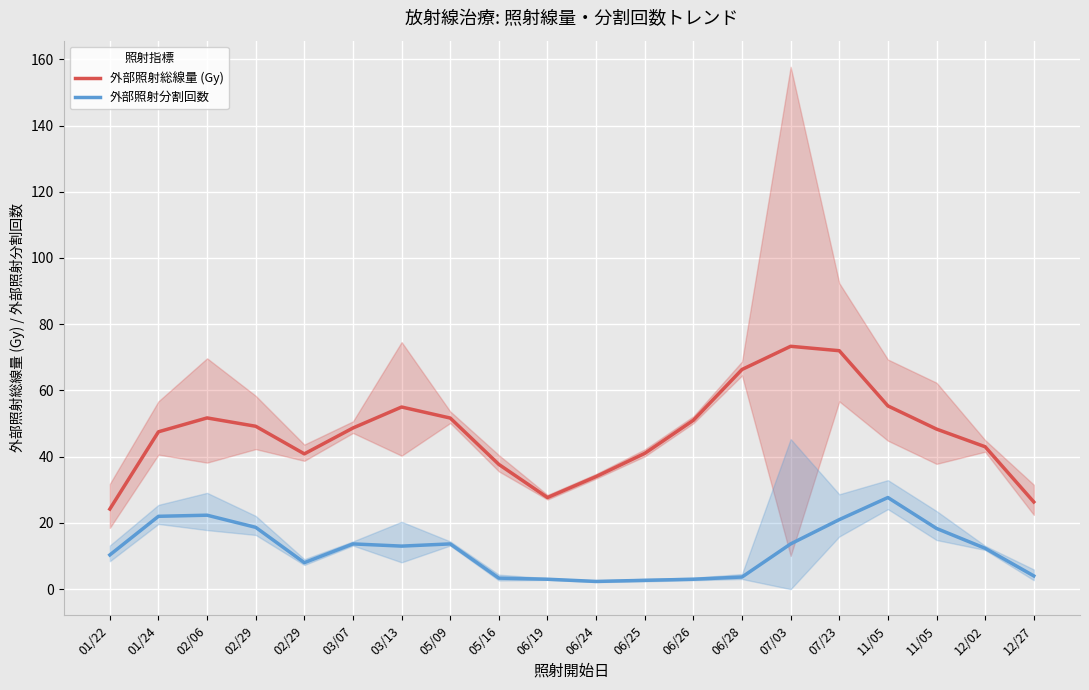

Reading left to right, transcribe all the data shown in this chart.

外部照射総線量 (Gy): 24.2	47.5	51.7	49.2	40.9	48.7	55.0	51.7	37.7	27.7	34.0	41.0	51.0	66.3	73.3	72.0	55.3	48.3	43.0	26.3
外部照射分割回数: 10.3	22.0	22.3	18.7	8.0	13.7	13.0	13.7	3.3	3.0	2.3	2.7	3.0	3.7	13.7	21.0	27.7	18.3	12.3	4.0